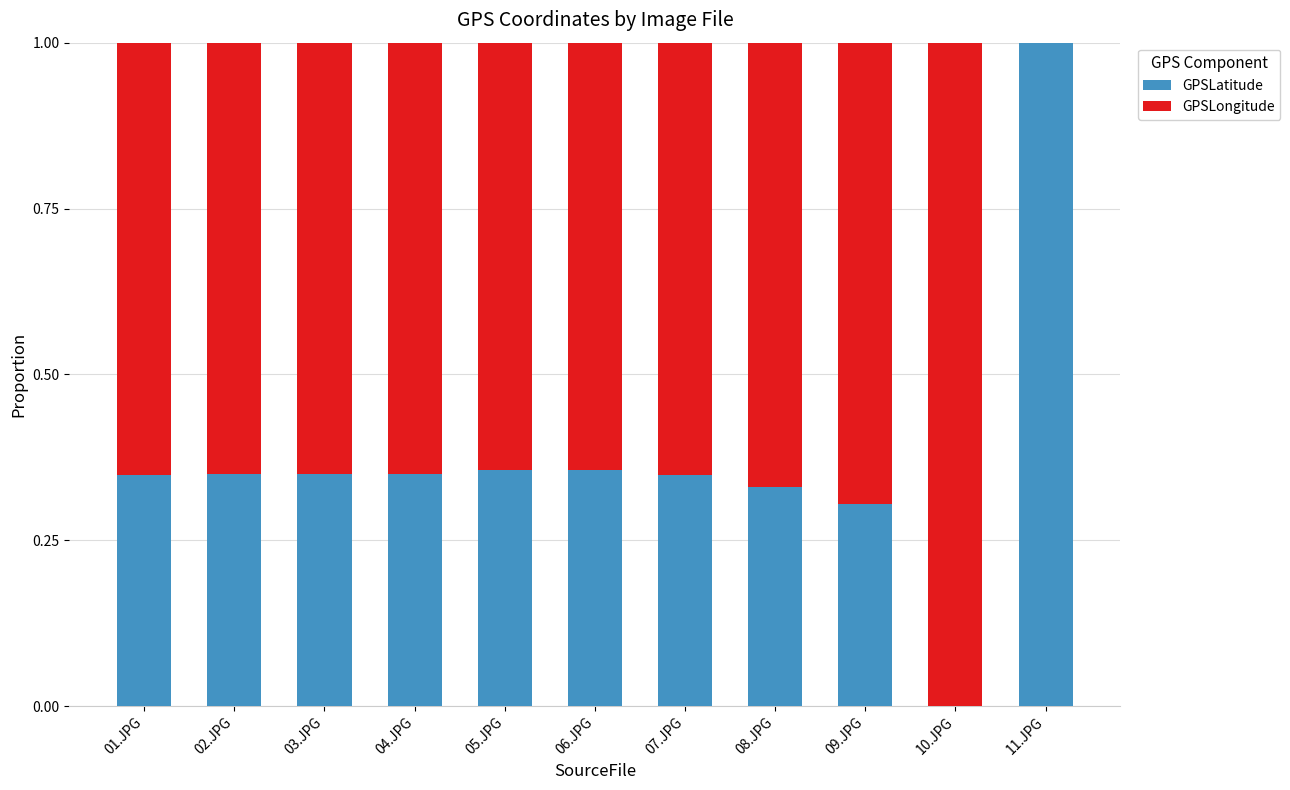

At which label does GPSLatitude reach its peak?

11.JPG